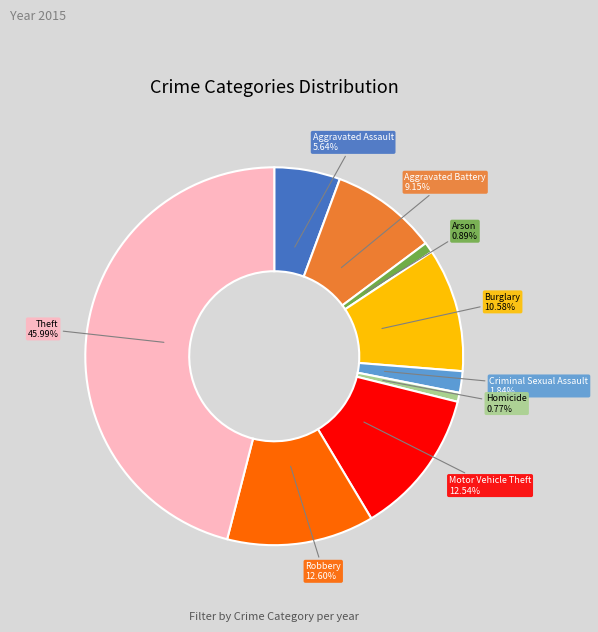

Which category has the biggest portion of the pie?

Theft